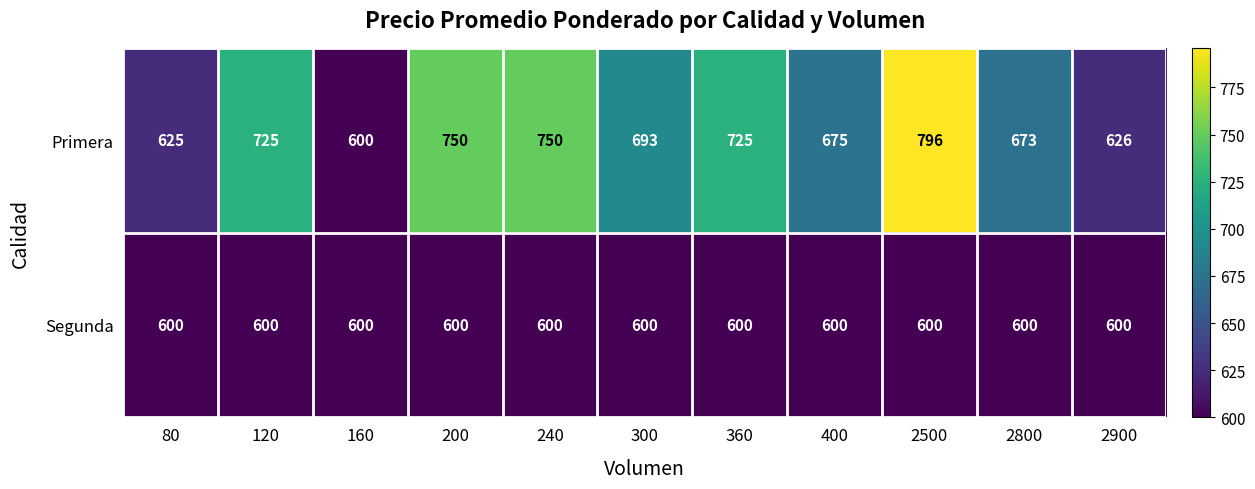

What is the sum of all Primera values?

7638